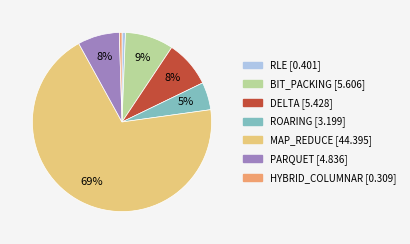

Between MAP_REDUCE and PARQUET, which is larger?

MAP_REDUCE